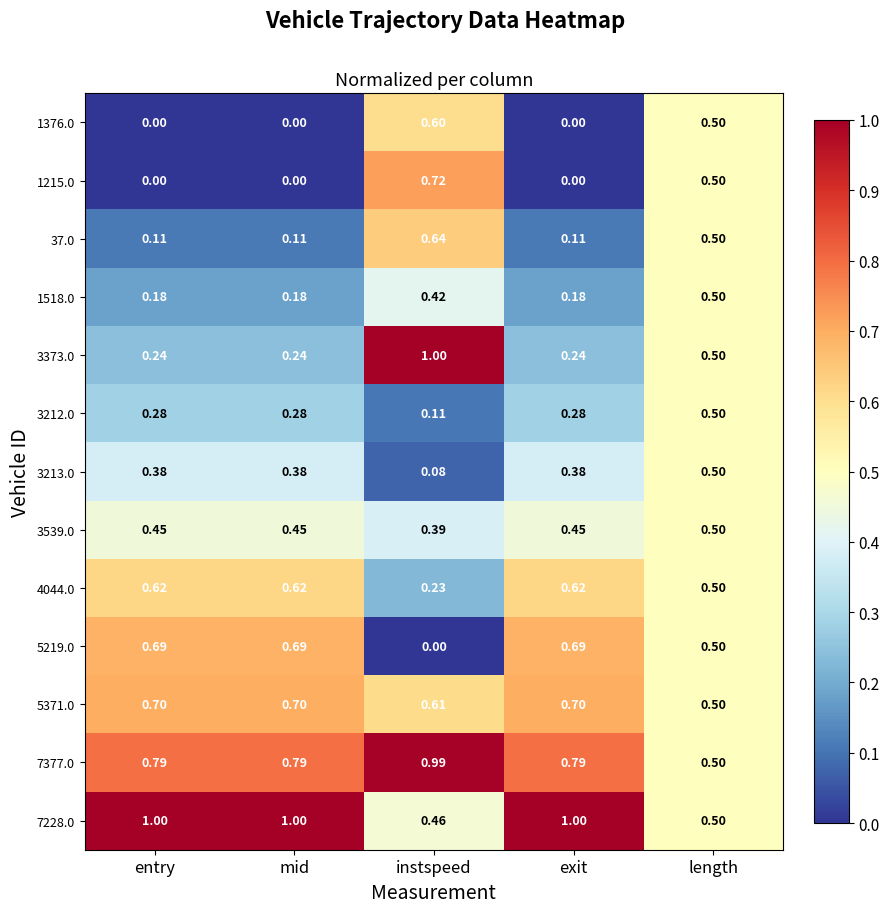

Count the number of categories in the chart.

5